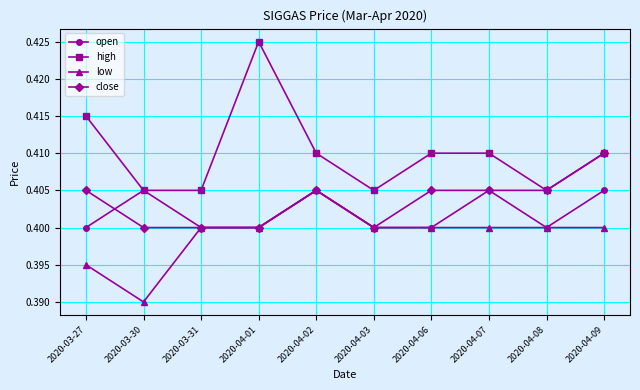

How many close values are between 0 and 1?

10